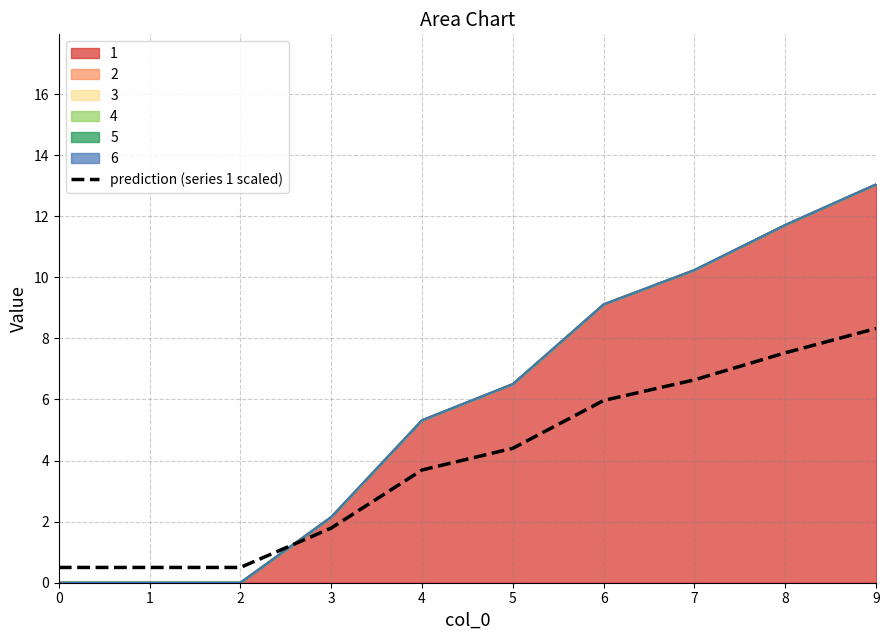

Where does the data first go above 4?

5